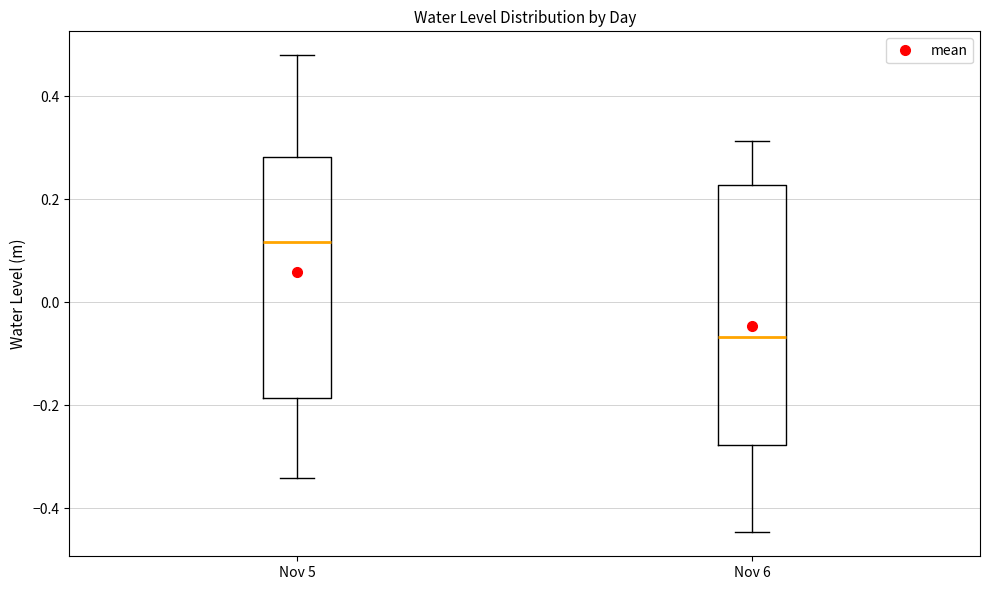

Which box is the tallest, from its lower edge to its upper edge?

Nov 6